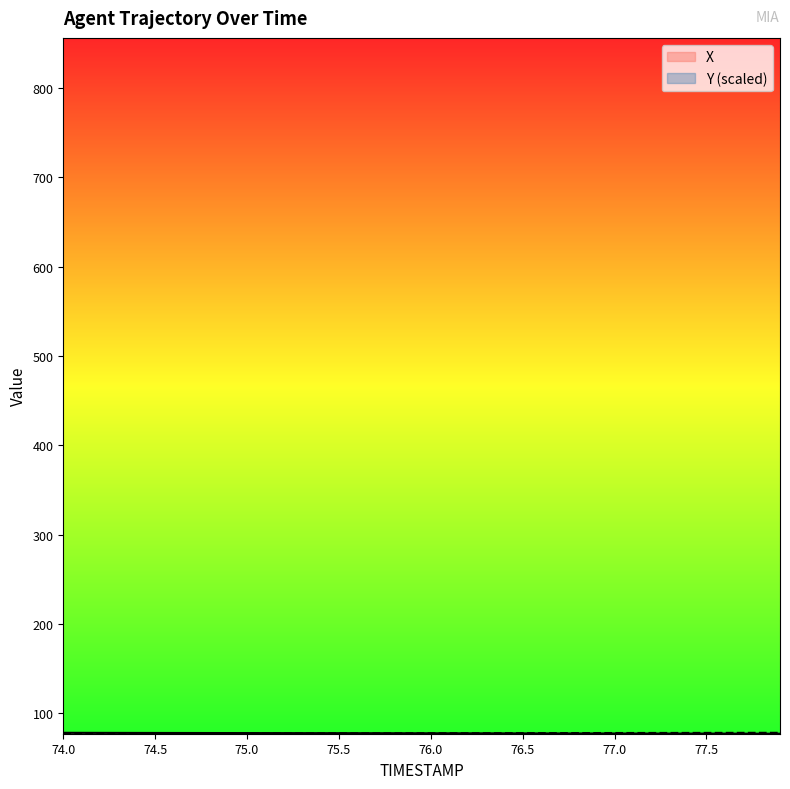

Between 74.2 and 77.1, which series saw the biggest shift?

Y